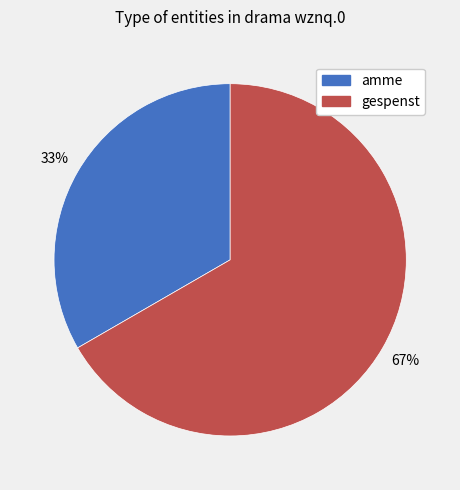

Is there any slice that represents more than half of the pie?

Yes